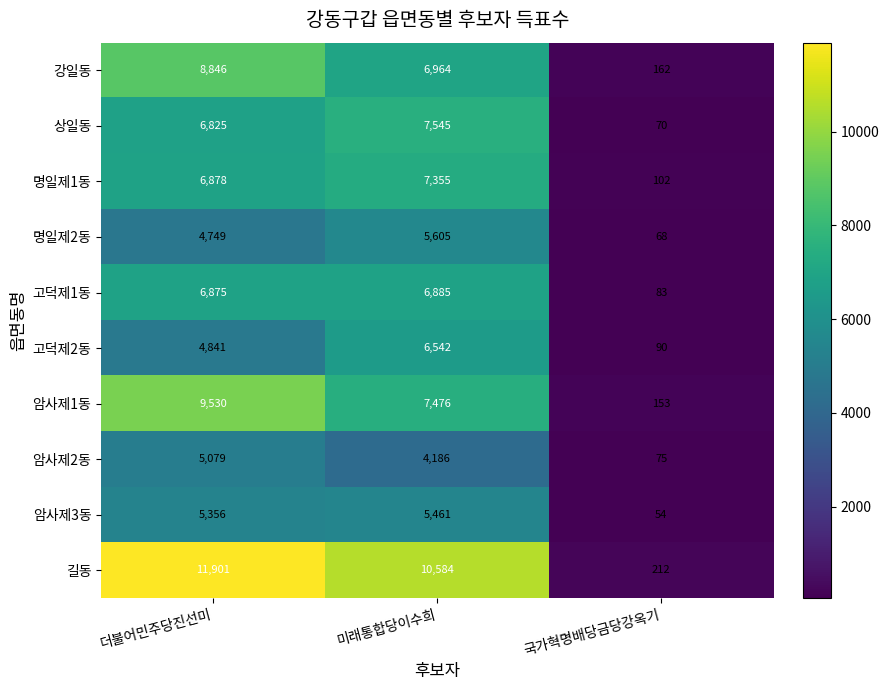

What is the sum of the 고덕제2동 values at 더불어민주당진선미 and 국가혁명배당금당강옥기?

4931